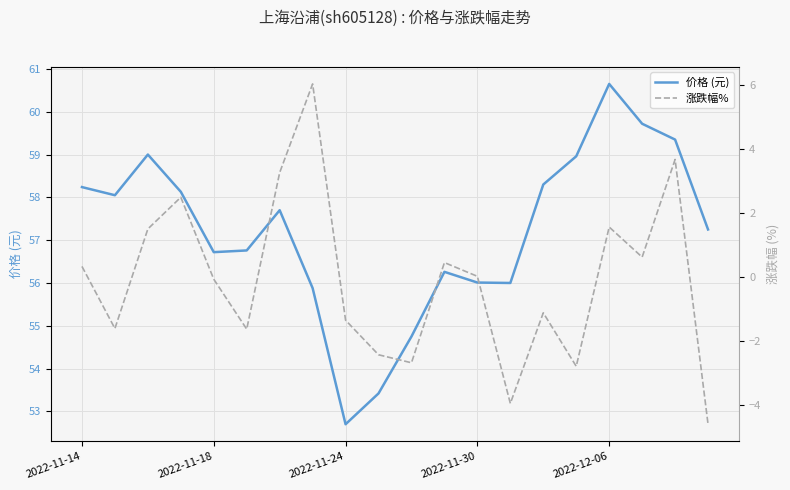

At which label does 价格 (元) reach its peak?

2022-12-06